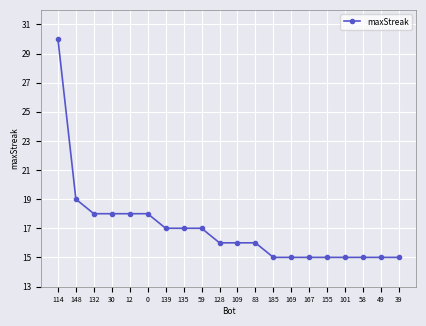

What is the label of the 8th point from the right?

185